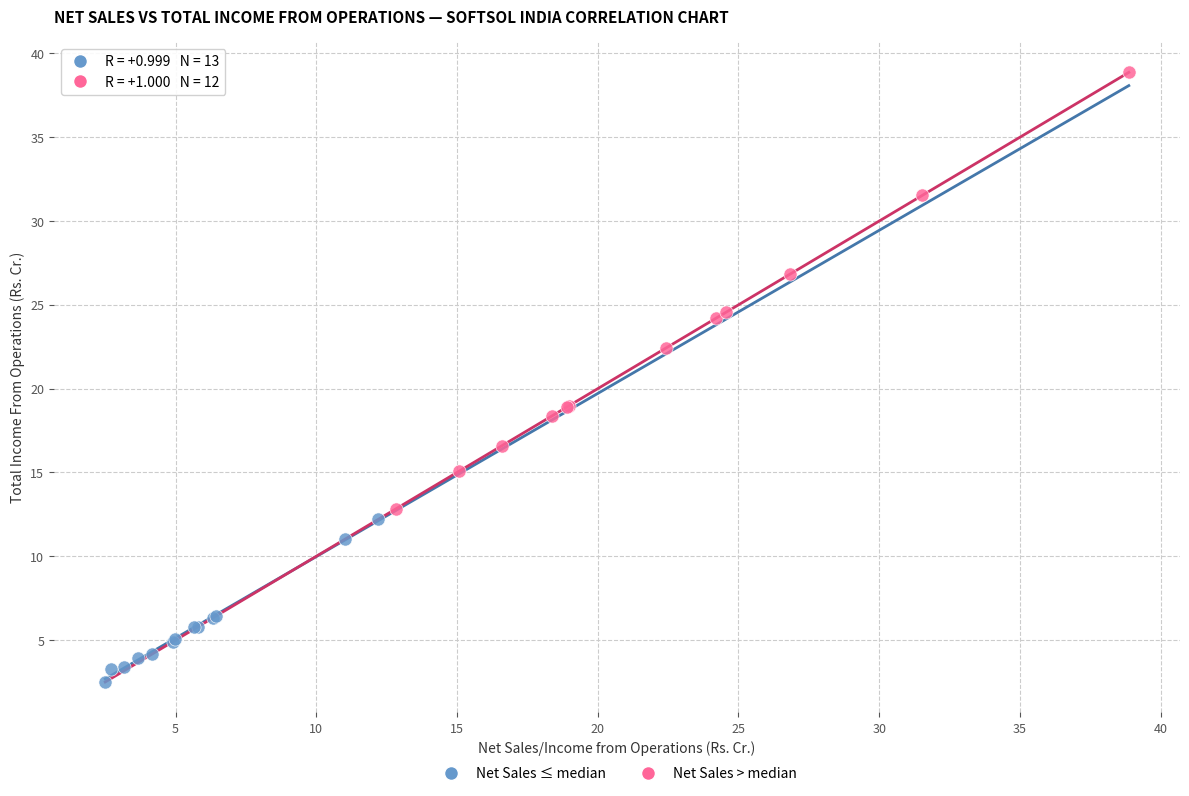

Which series has the largest Y range (max minus min)?

Net Sales > median